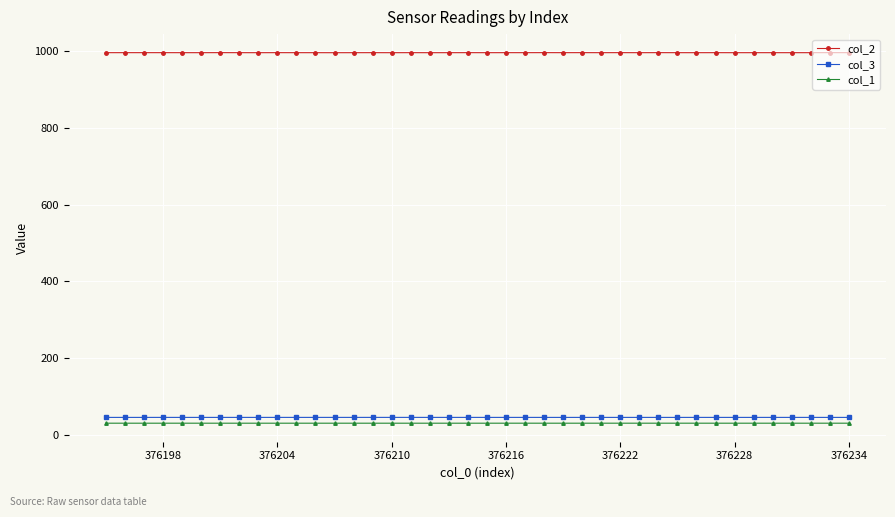

True or false: col_3 and col_1 intersect in this chart.

False